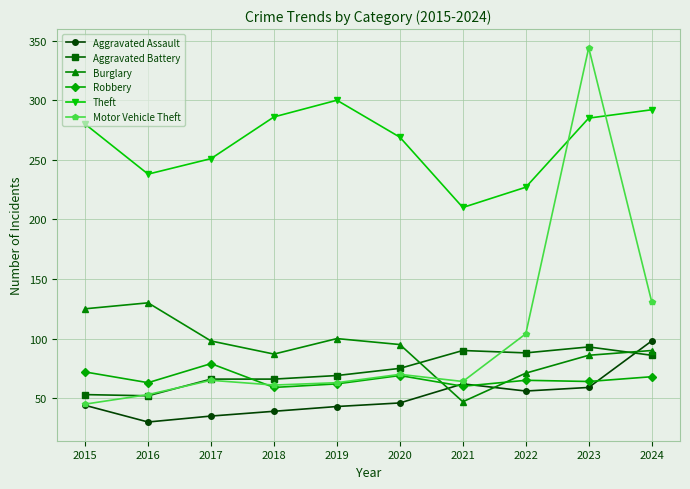

Read the Theft value at 2016, to the nearest 10.

240